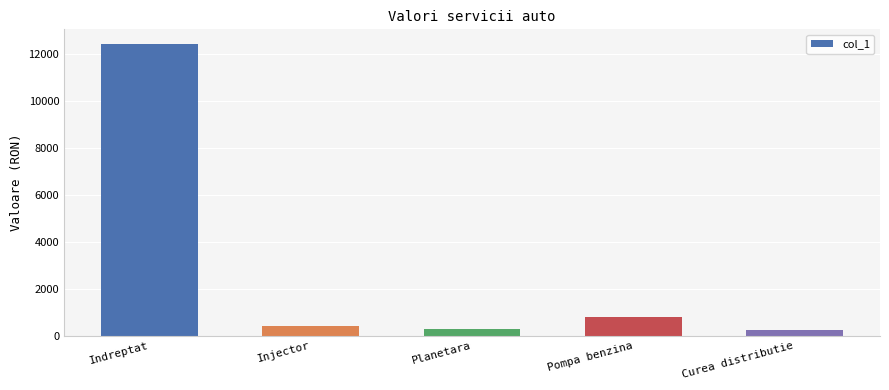

How many data points are less than 400?

2